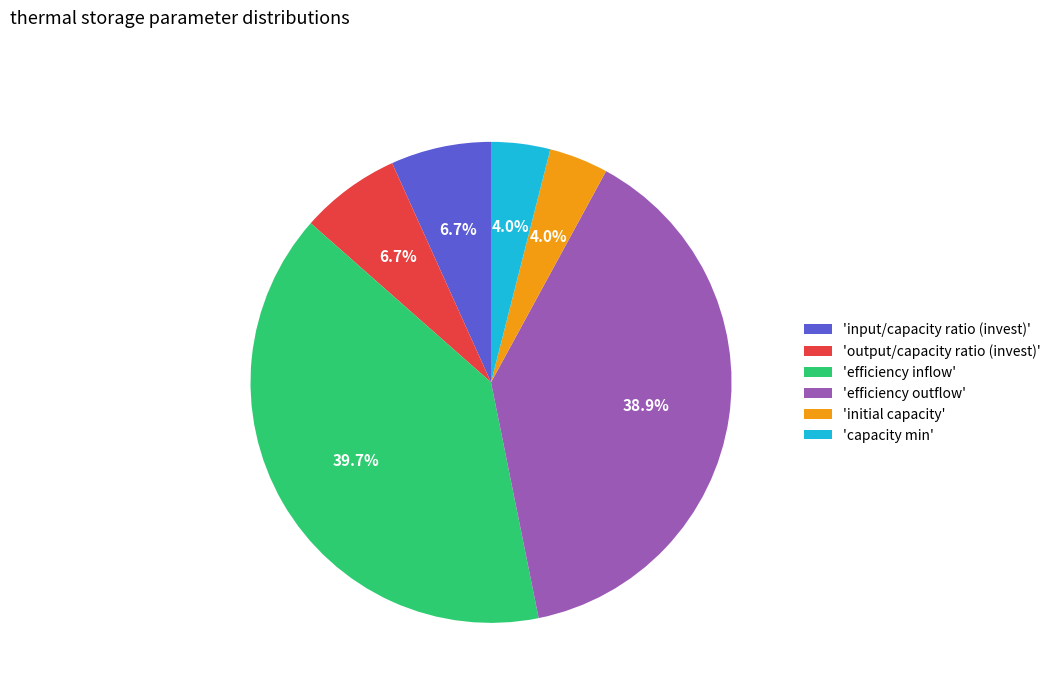

Count the number of slices in the pie.

6